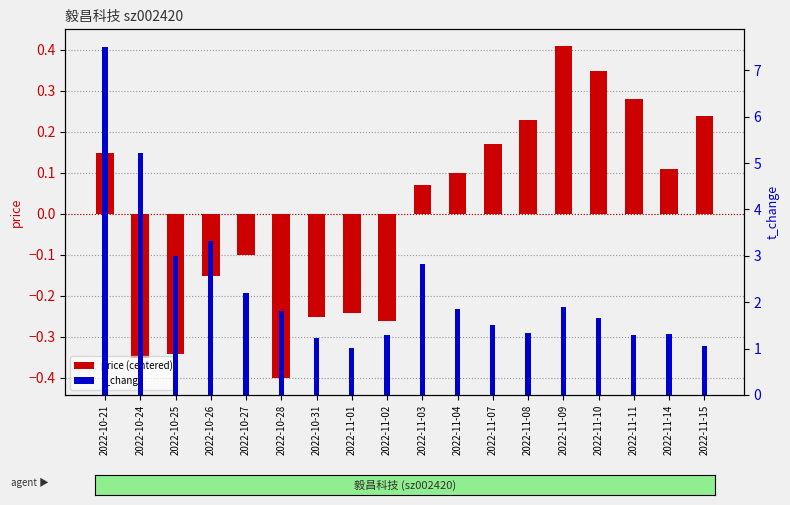

Is it true that t_change equals 1.0 at 2022-11-01?

True